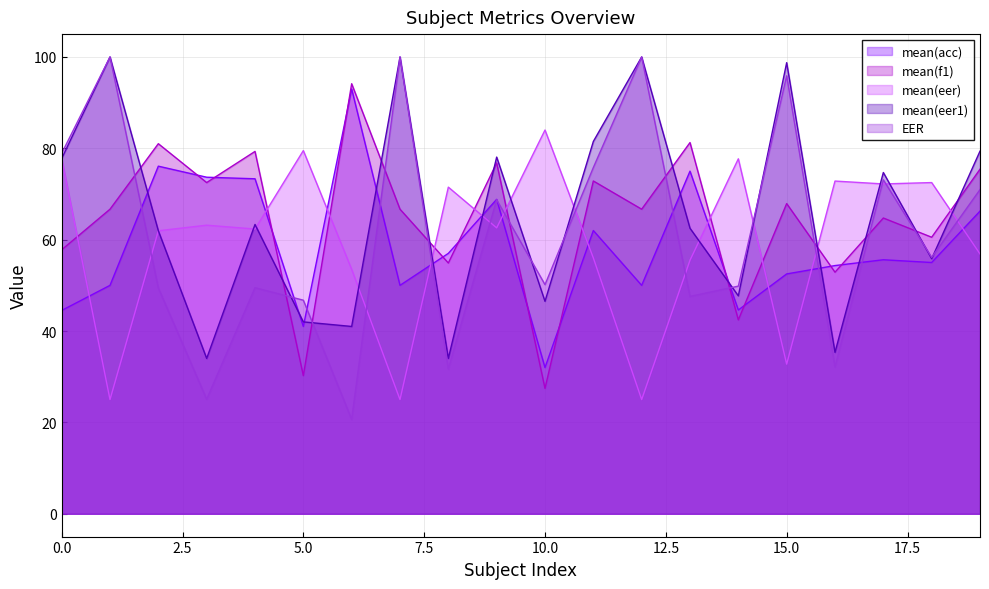

Which series has the widest spread of values?

EER